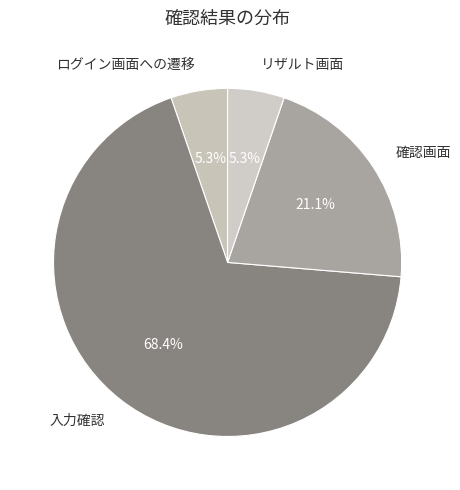

Count the number of slices in the pie.

4